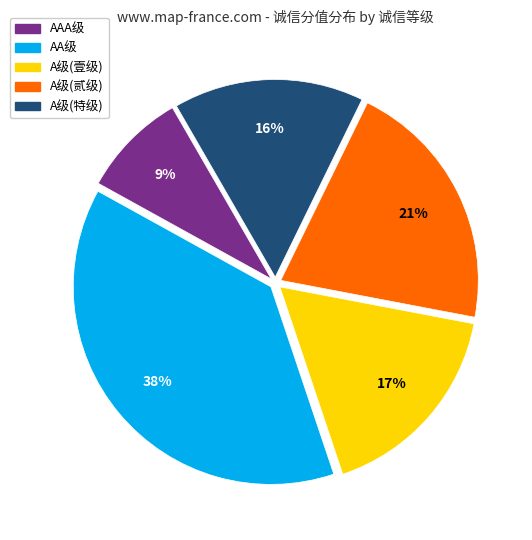

Is there any slice that represents more than half of the pie?

No